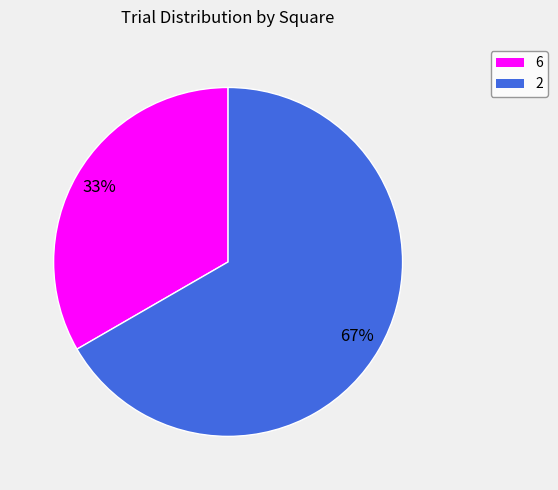

To the nearest percent, what is the average slice percentage?

50%